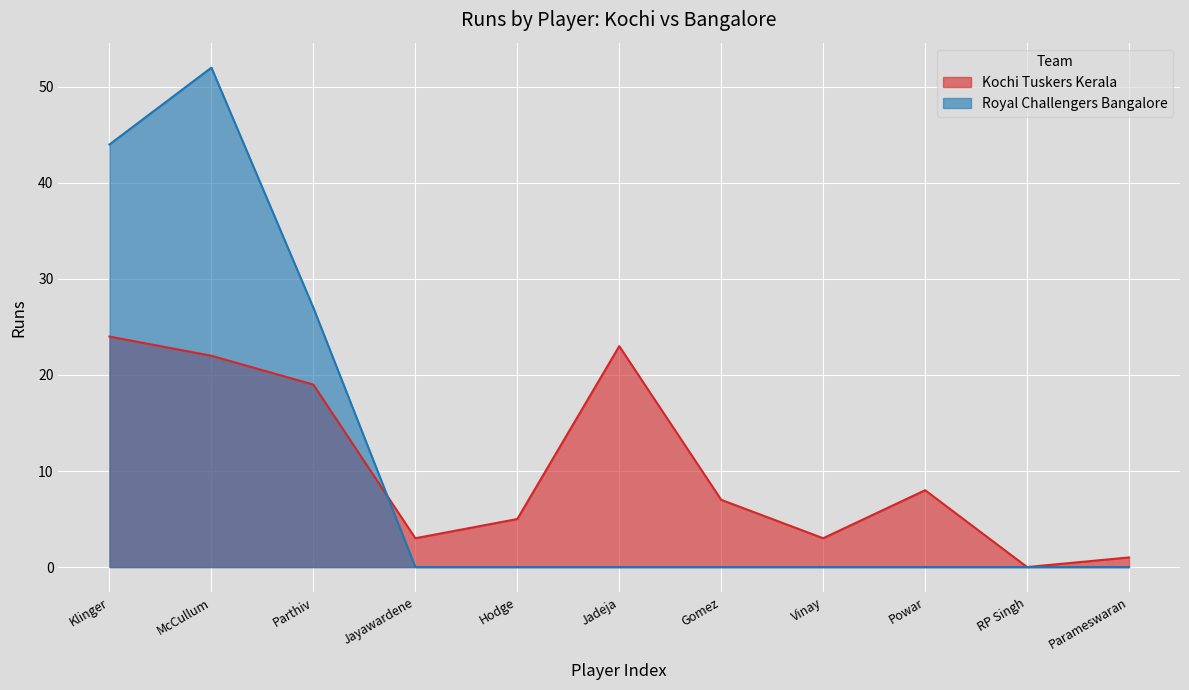

Which label corresponds to the smallest value in the chart?

RP Singh